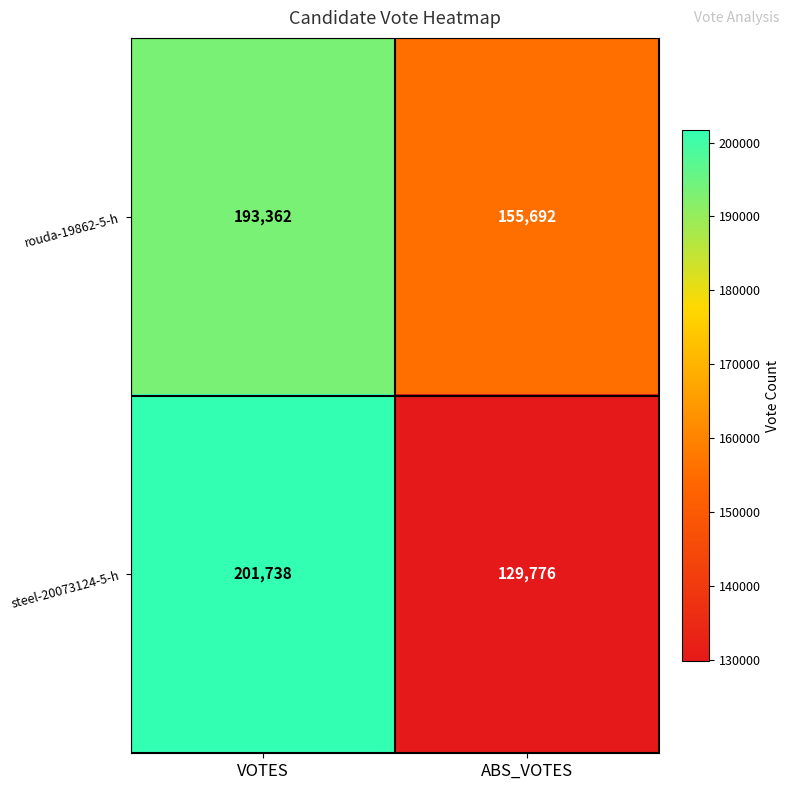

Rank the series at ABS_VOTES from lowest to highest value.

steel-20073124-5-h, rouda-19862-5-h